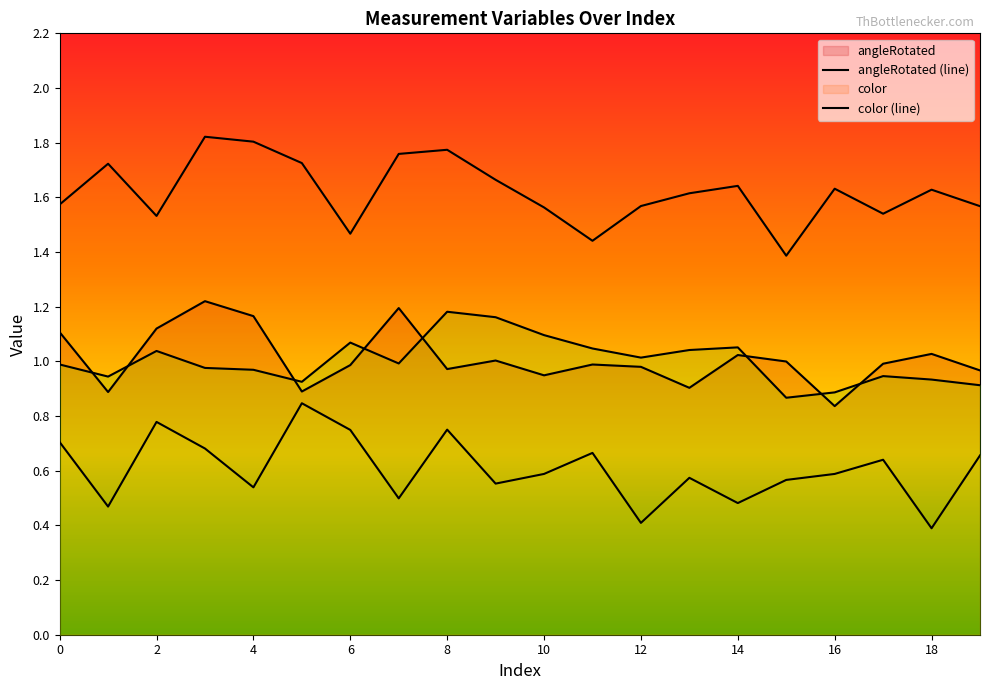

How many categories are shown in the chart?

20